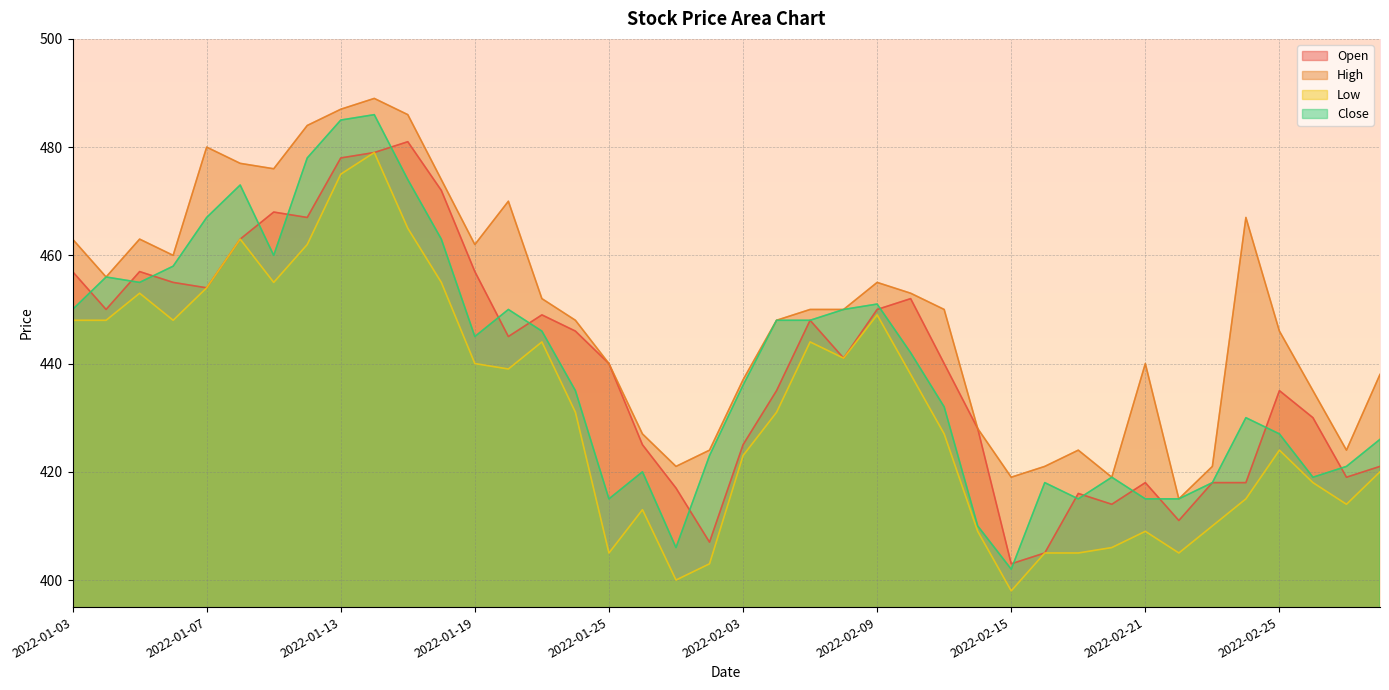

True or false: Low and Open intersect in this chart.

False